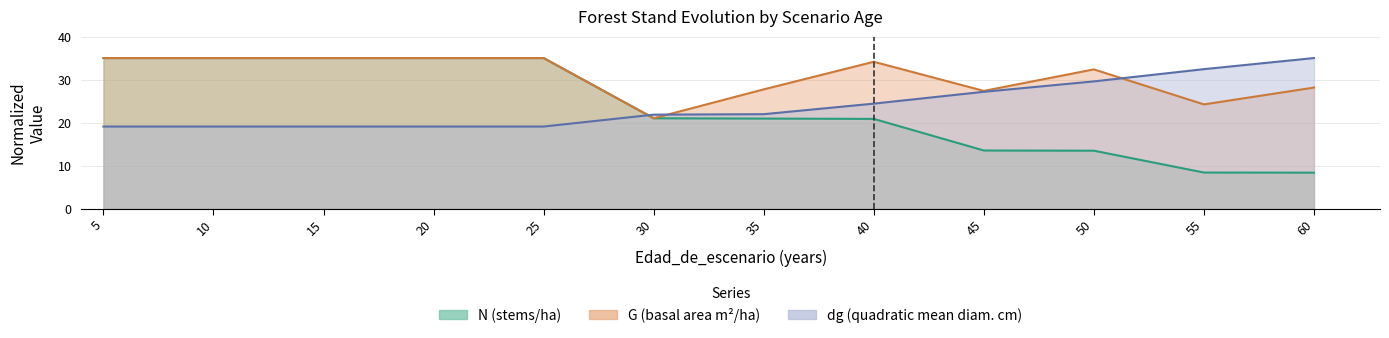

The value of N at 50 is 13.5. True or false?

True